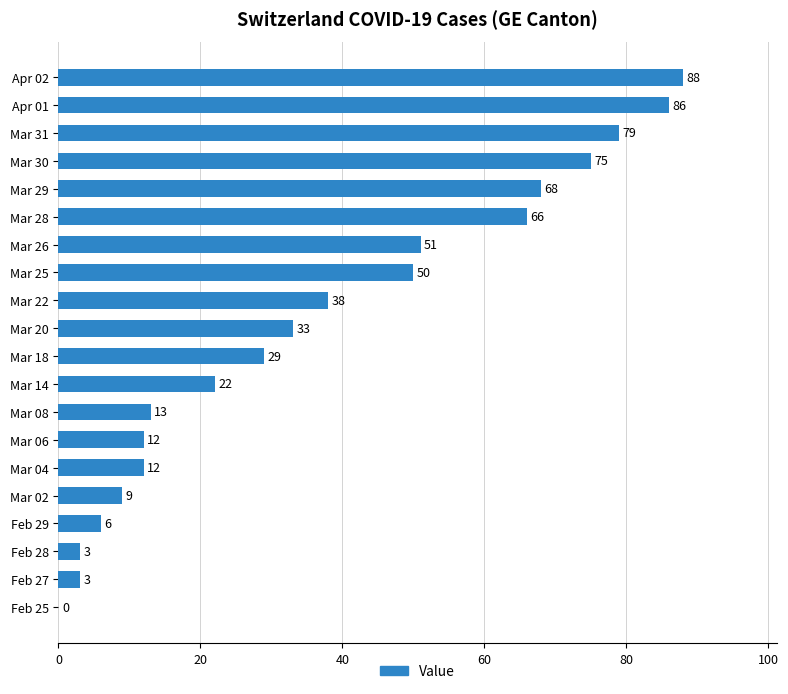

What is the greatest value displayed?

88